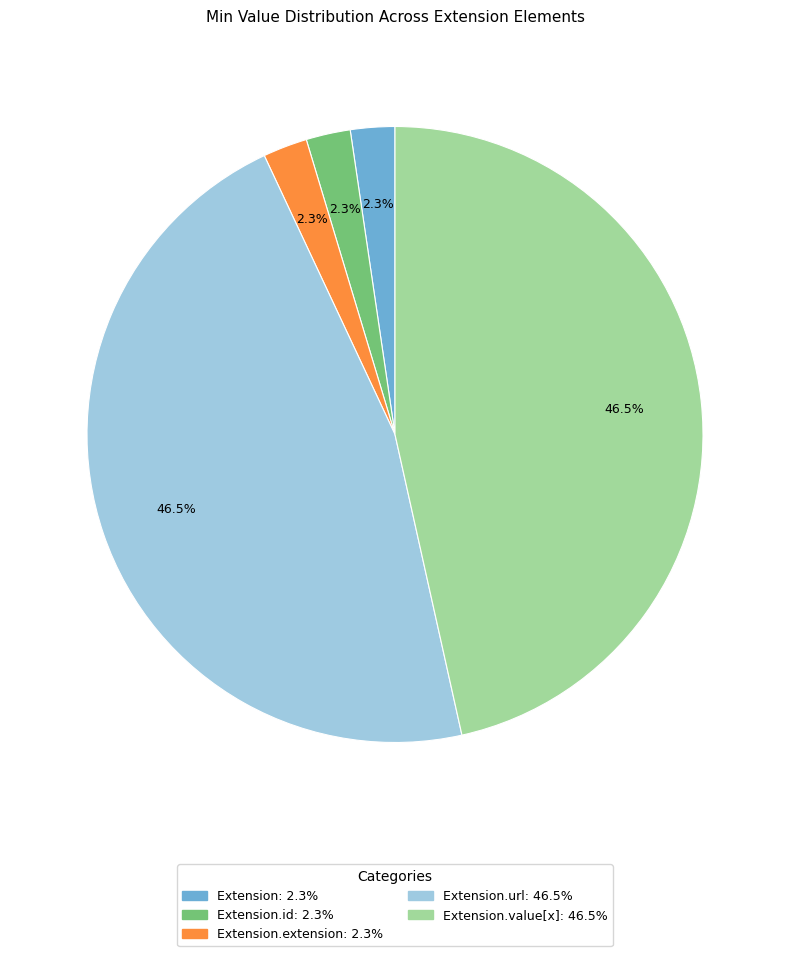

How many slices are in this pie chart?

5